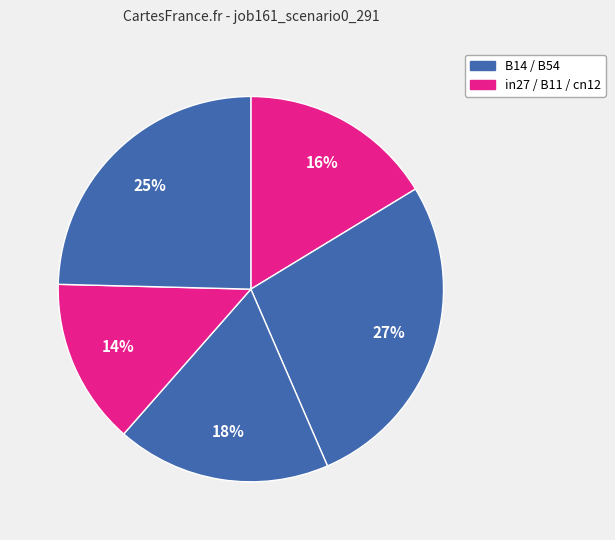

Which category has the biggest portion of the pie?

B14